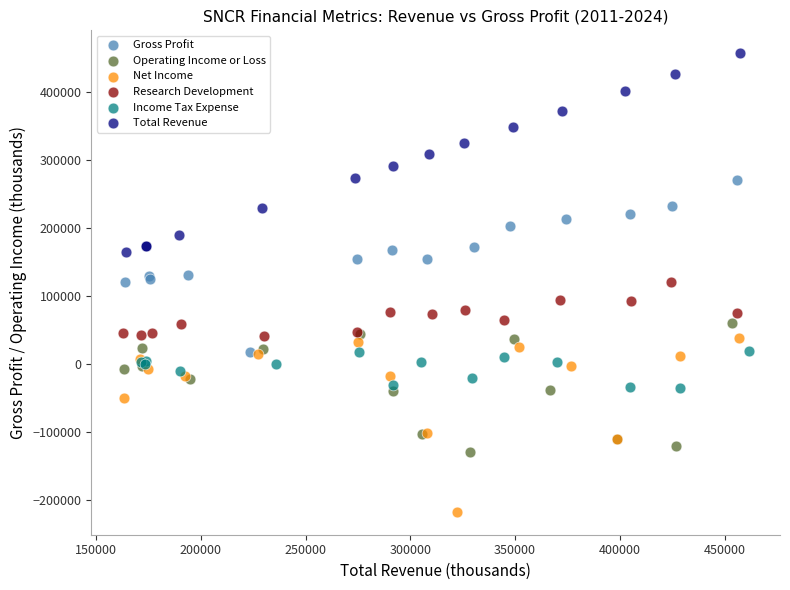

What are all the series names shown in the legend?

Gross Profit, Operating Income or Loss, Net Income, Research Development, Income Tax Expense, Total Revenue